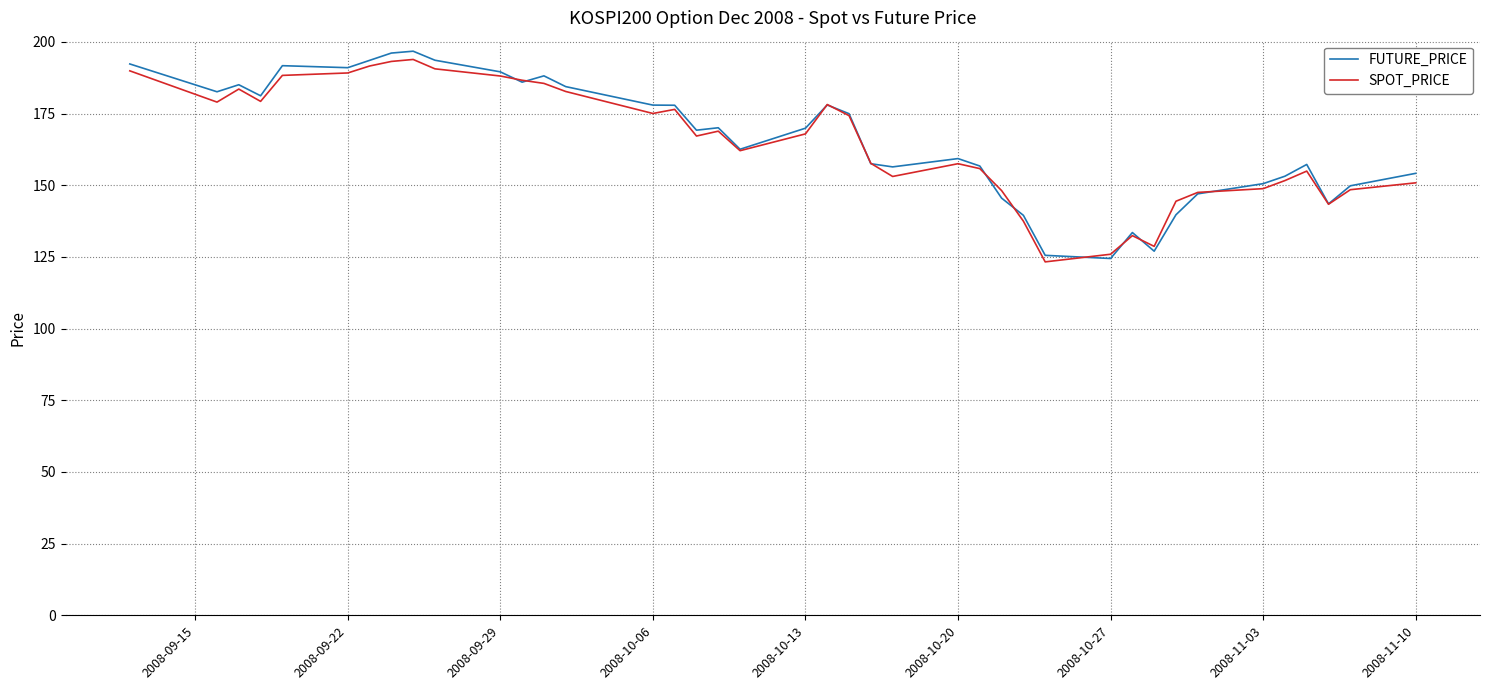

Which series has the widest spread of values?

FUTURE_PRICE